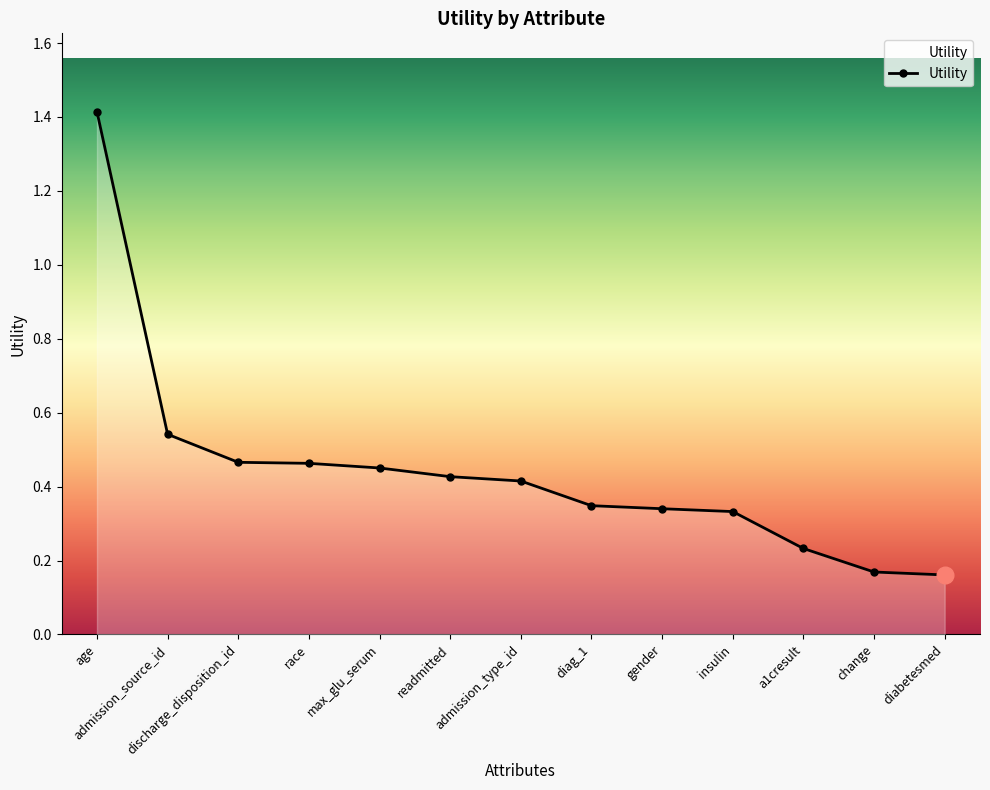

Which has a higher value, max_glu_serum or insulin?

max_glu_serum